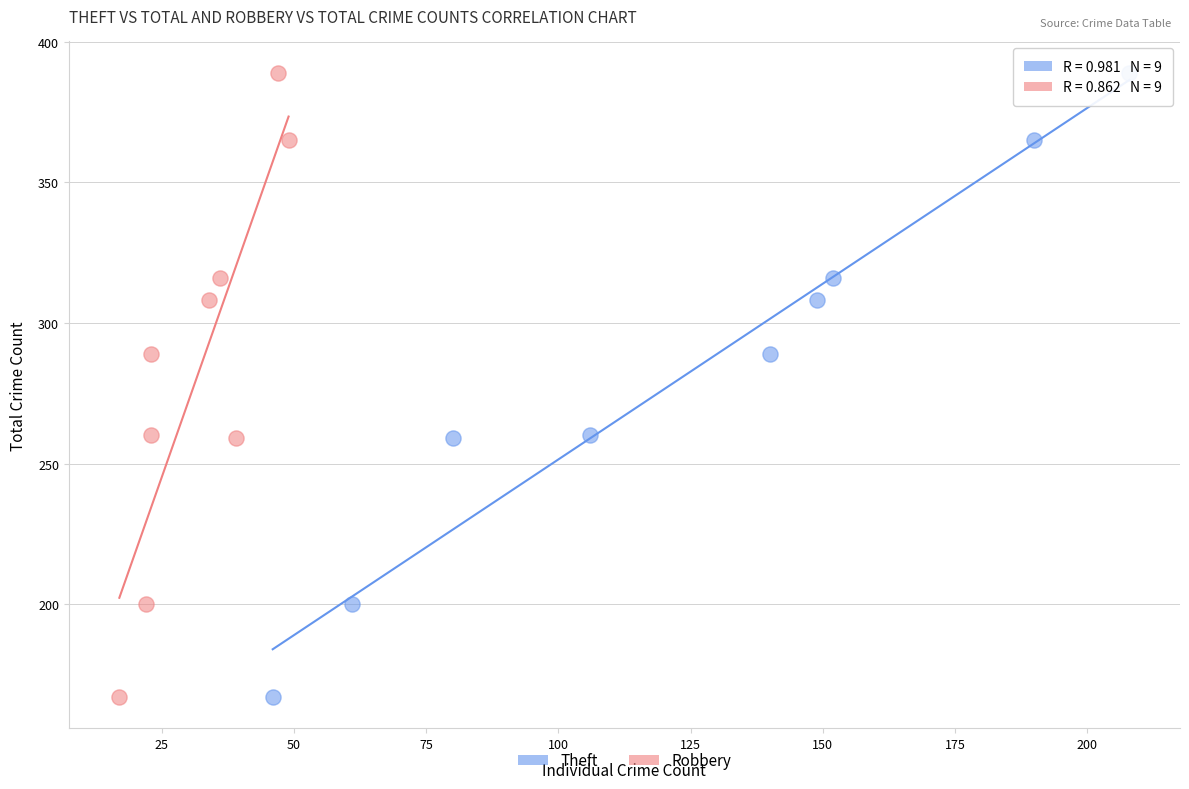

What are all the series names shown in the legend?

Theft, Robbery